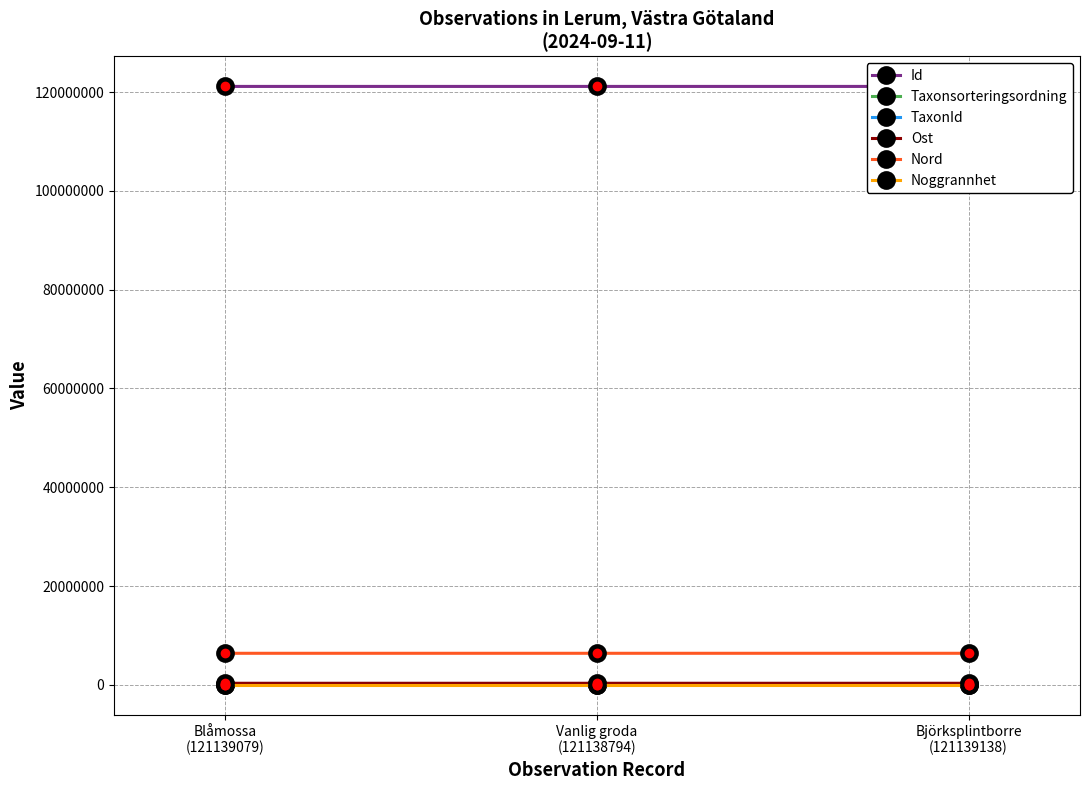

How many series are shown in this chart?

6